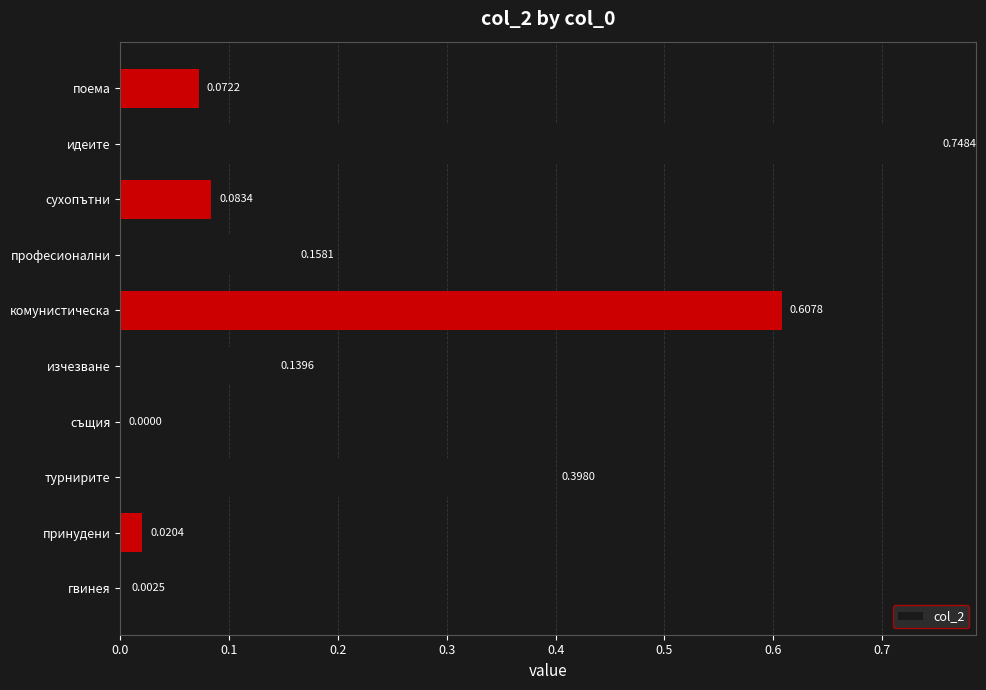

What is the sum of the values at сухопътни and идеите?

0.8